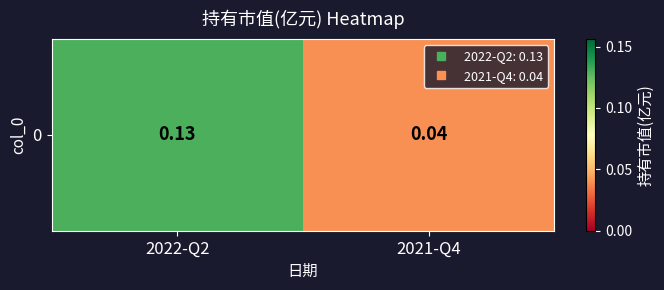

Is it true that the value at 2021-Q4 is 0.0?

True